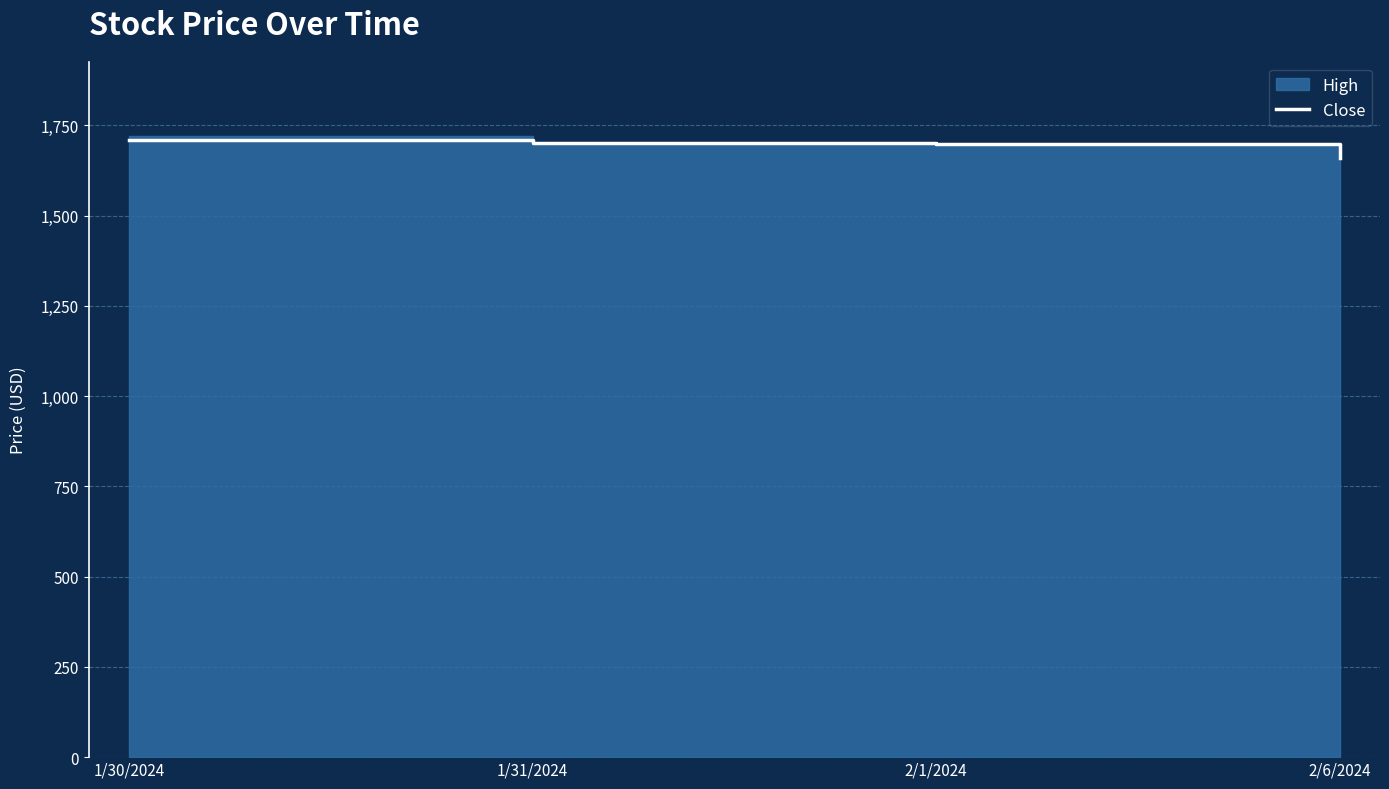

Is it true that the value at 1/31/2024 is 1701?

True